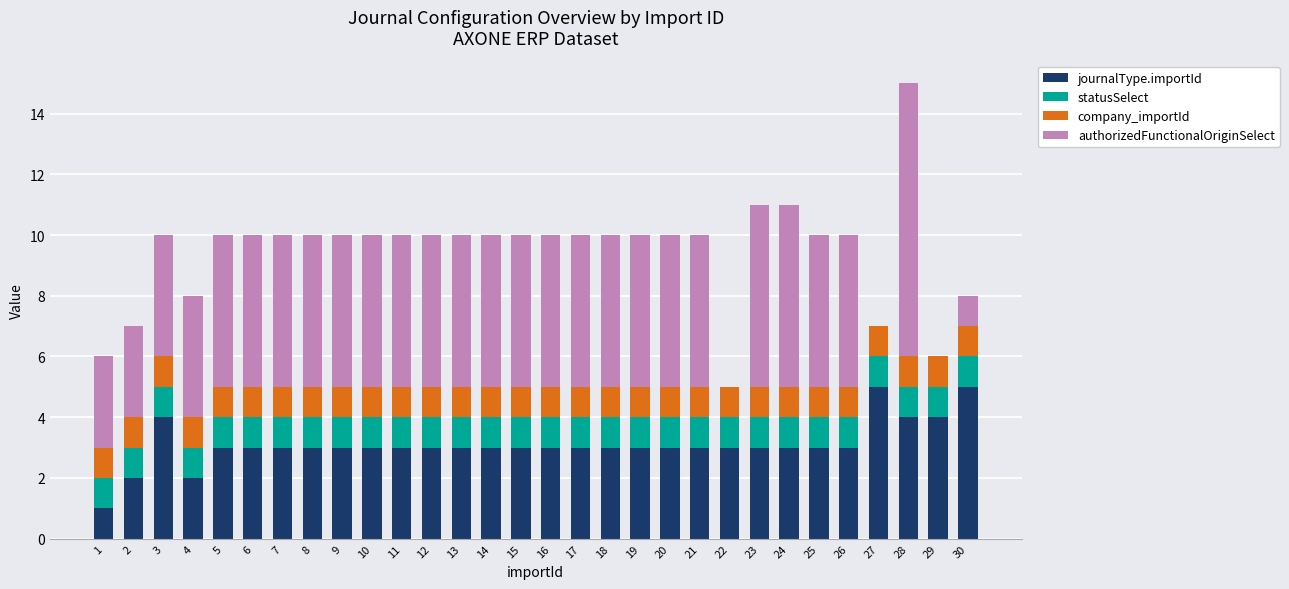

Are the bars horizontal?

No